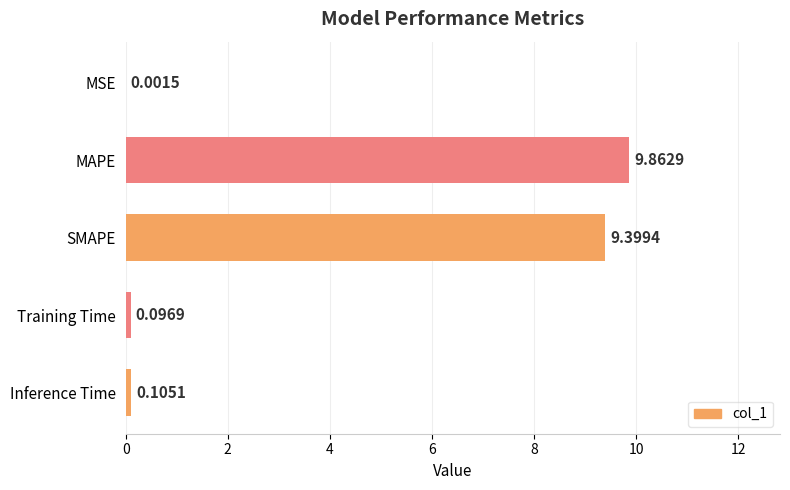

What is the maximum value shown in the chart?

9.9